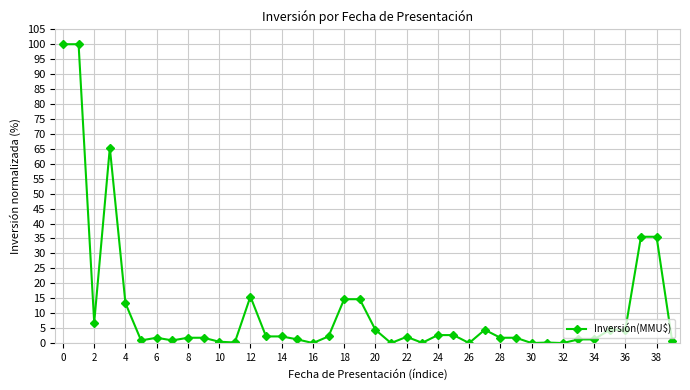

What is the value of the 26th point from the left?

2.7